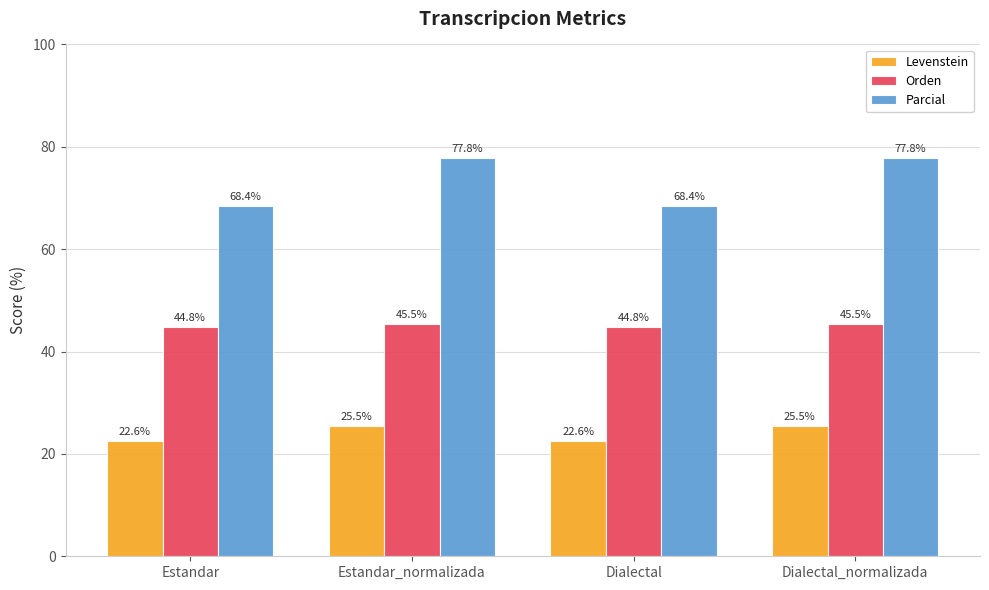

Does the chart contain stacked bars?

No